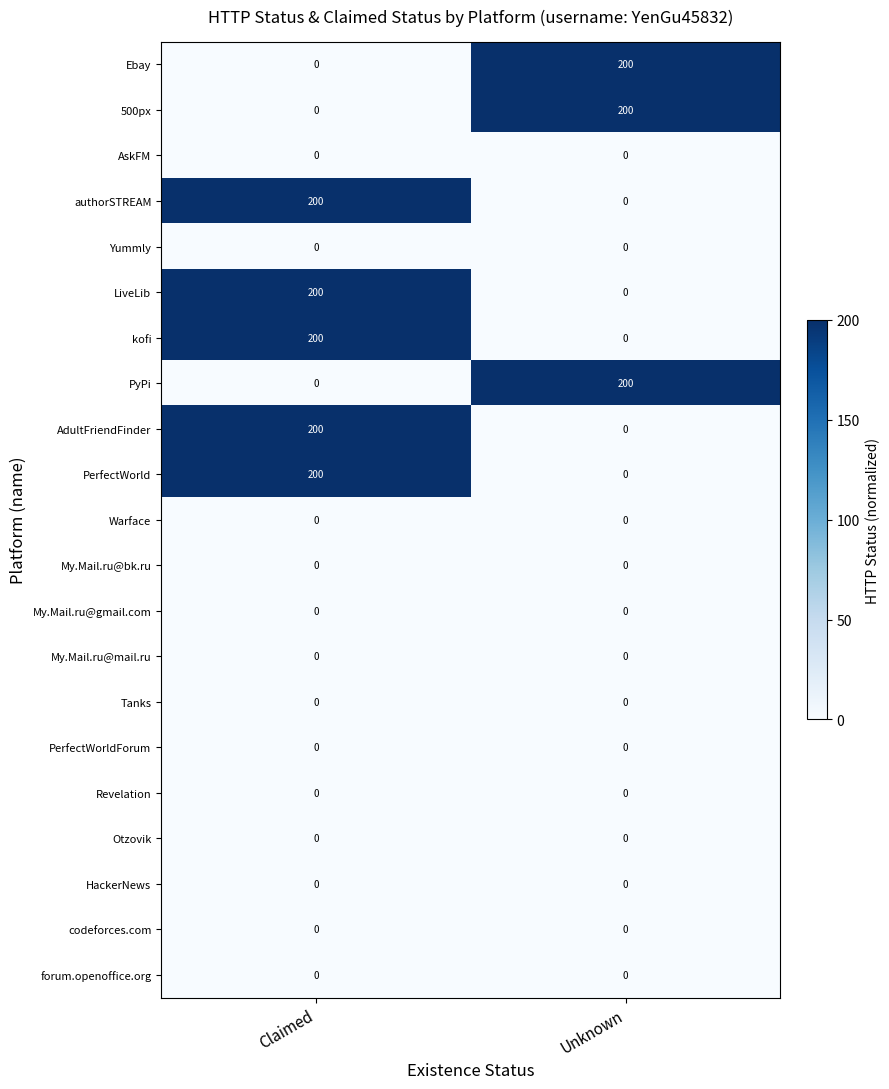

What is the average value of the Ebay series?

100